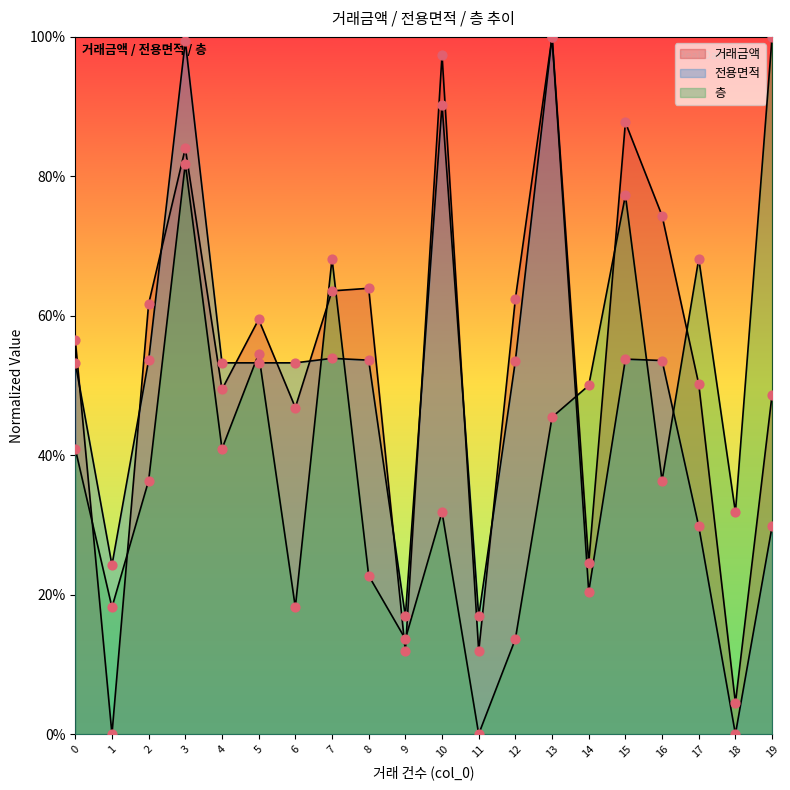

What are all the series names shown in the legend?

거래금액, 전용면적, 층